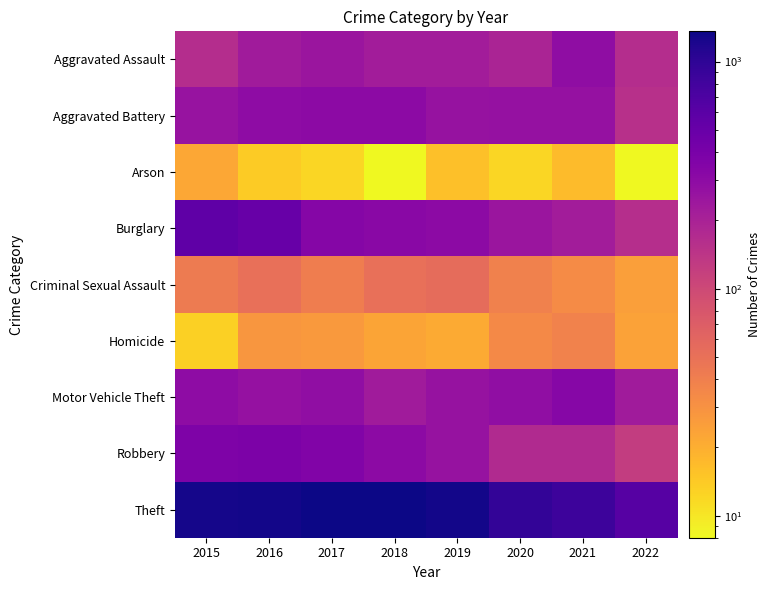

What is the total value across all series at 2020?

2213